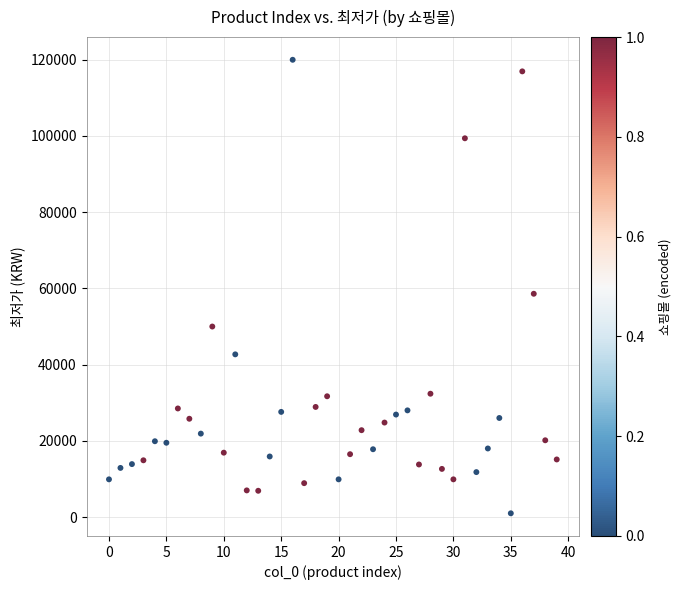

What Y value in the scatter plot is closest to 60495?

58600